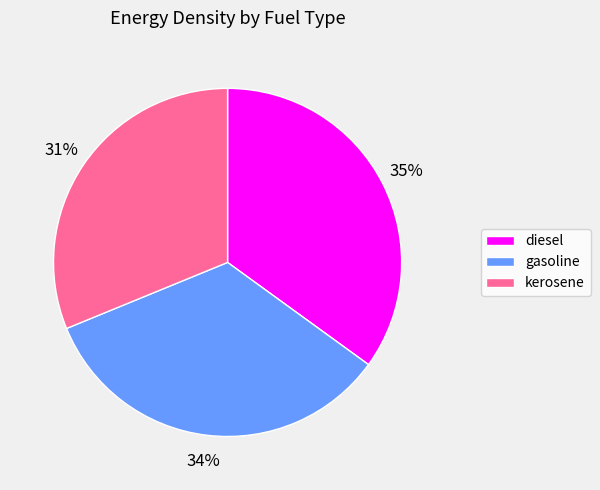

To the nearest percent, what is the difference between the largest and smallest slice percentages?

4%